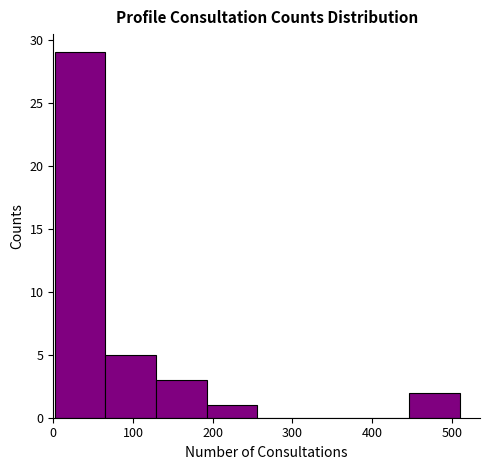

Reading left to right, list every bar in this chart as the range it spans on the x-axis followed by its height. Neither the bar edges nor the heights are printed on the chart, so give them approximately, as read against the axes.

0 to 70: 29
70 to 130: 5
130 to 190: 3
190 to 260: 1
260 to 320: 0
320 to 380: 0
380 to 450: 0
450 to 510: 2